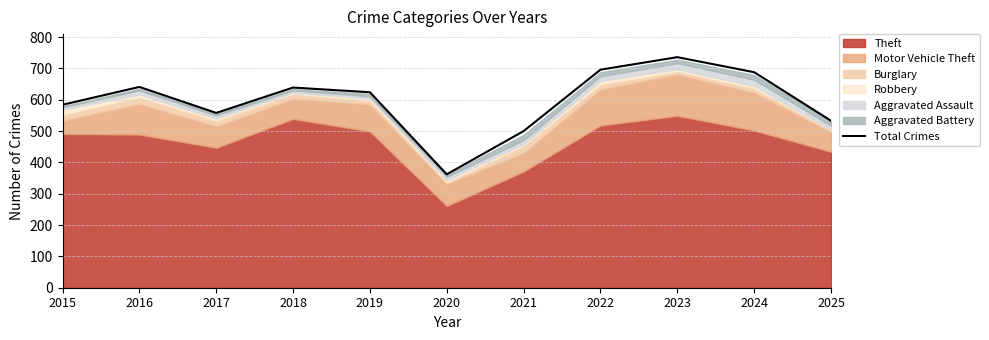

Count the number of values greater than 624.

5